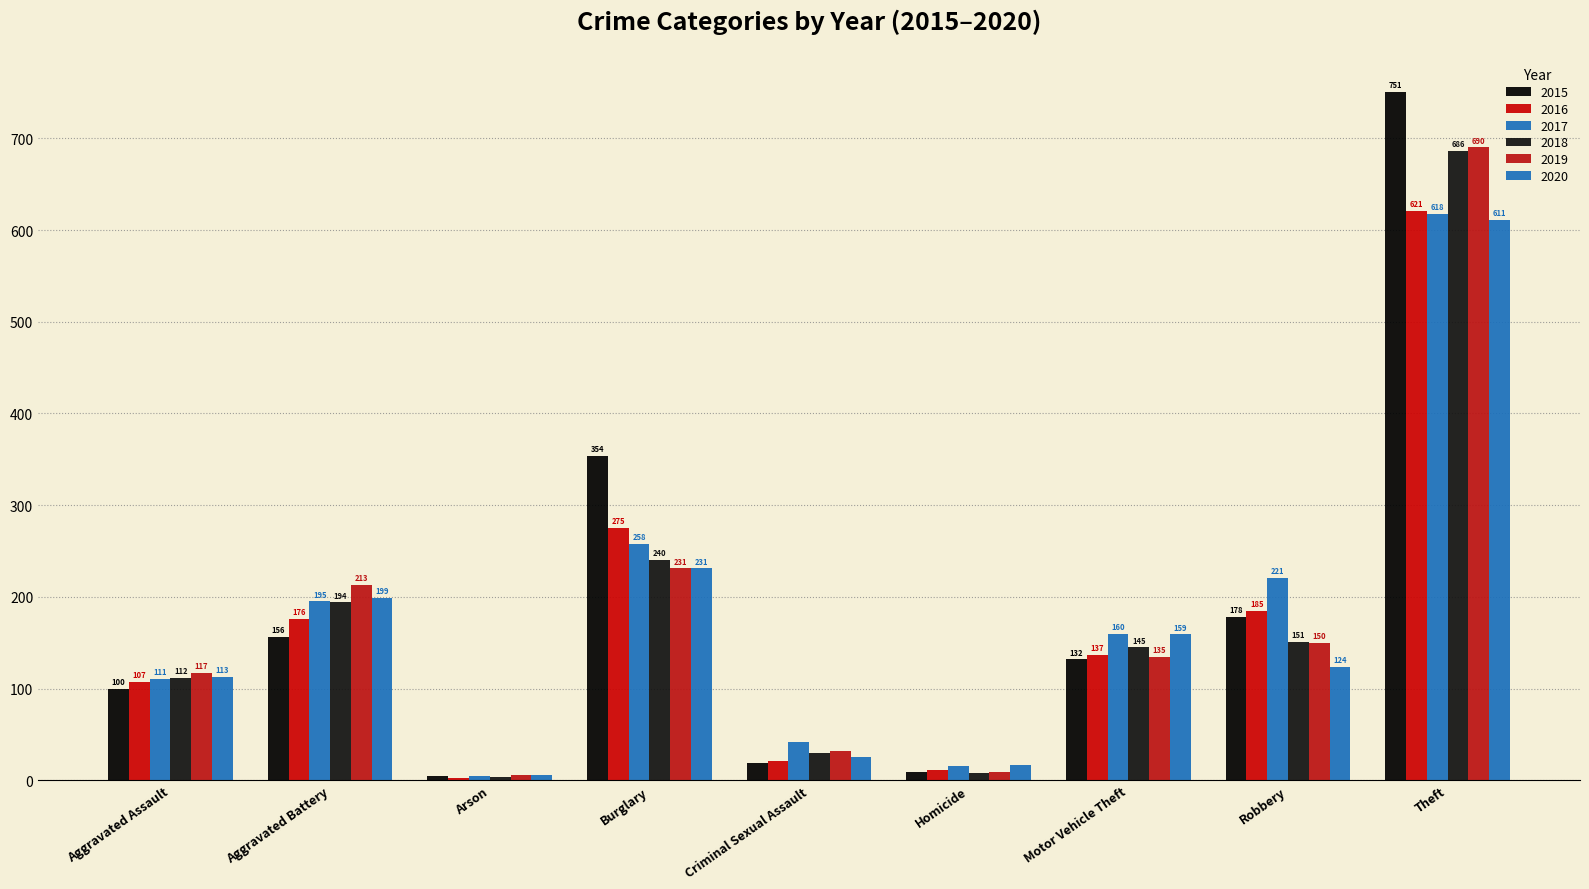

What is the spread (max minus min) of values at Aggravated Battery?

57